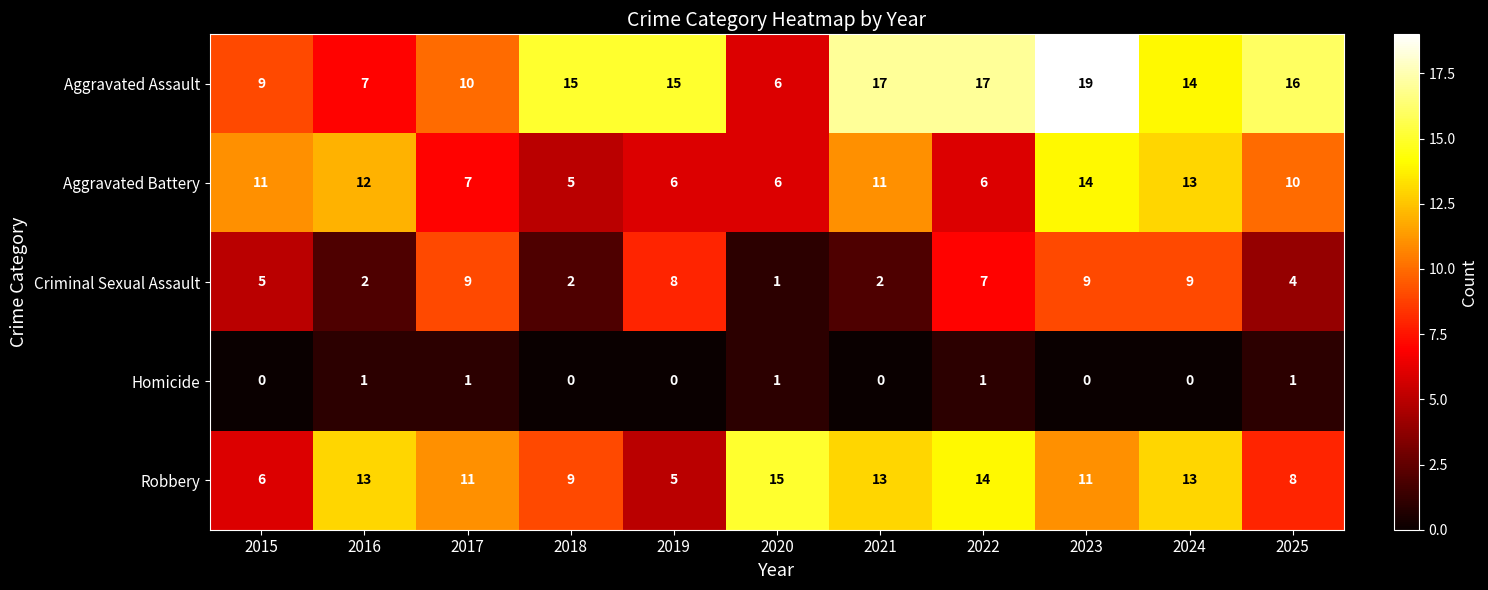

What is the difference between the second highest and second lowest values in the Robbery series?

8